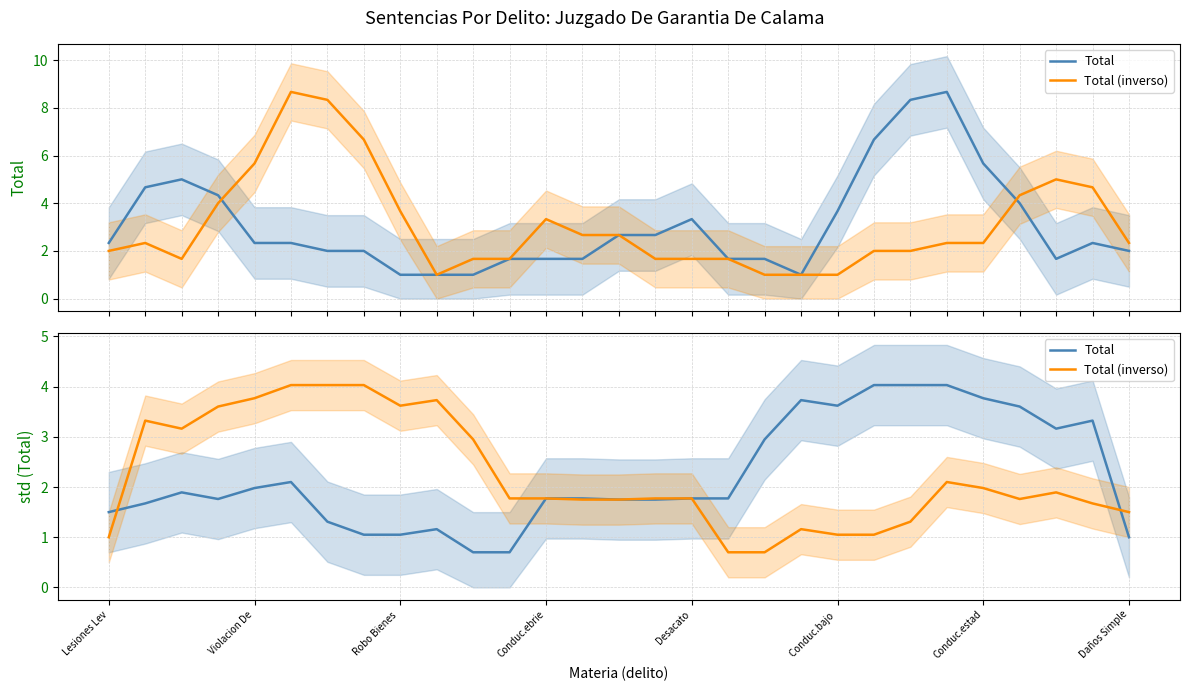

Between which two adjacent categories do Total (inverso) and Total first intersect?

Lesiones Lev and Violacion De